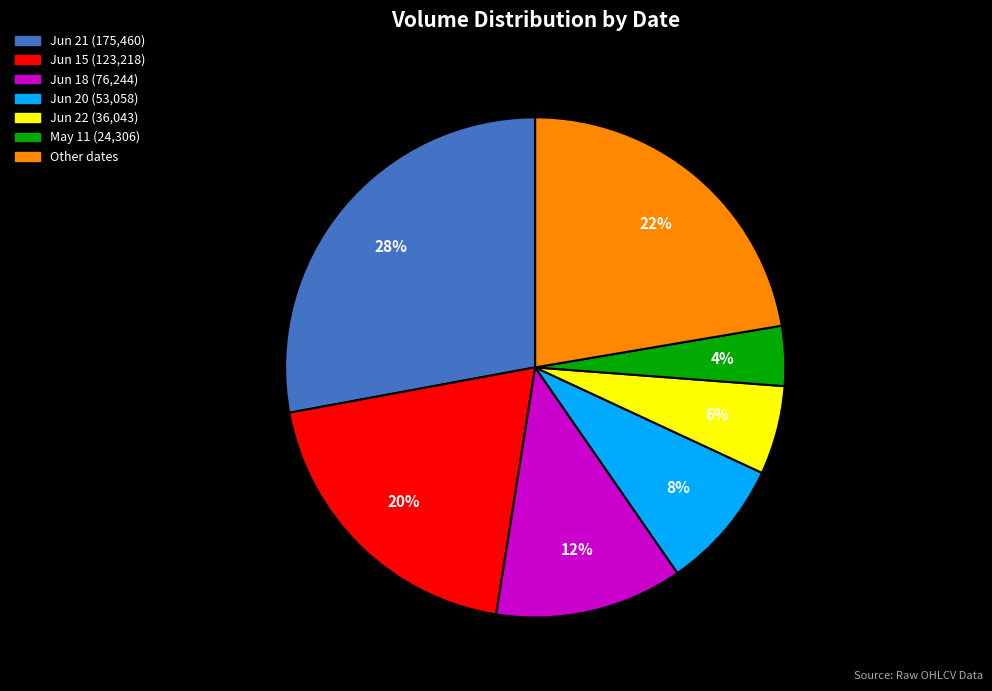

Approximately how many times larger is the value at May 11 (24,306) compared to Jun 18 (76,244)?

0.3